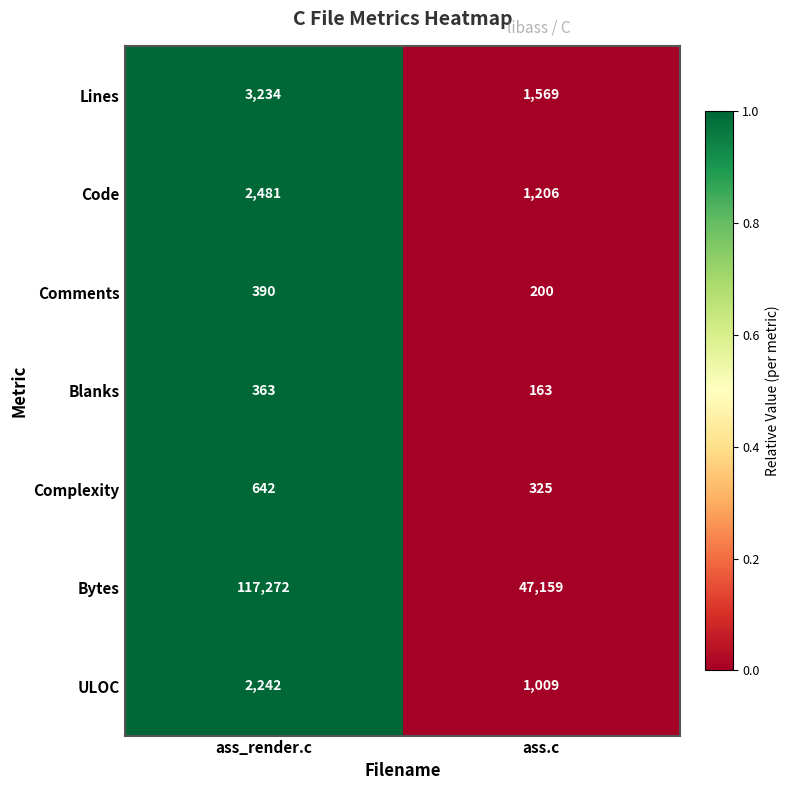

What is the sum of all ULOC values?

3251